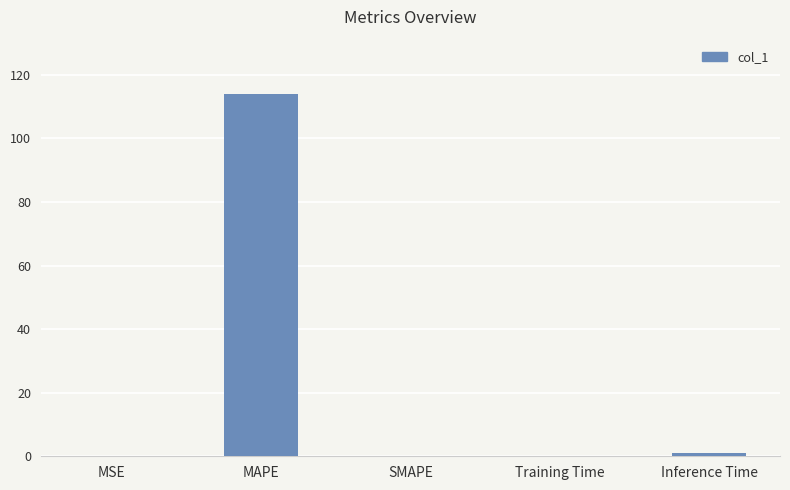

At which category does the chart reach its peak across all series?

MAPE